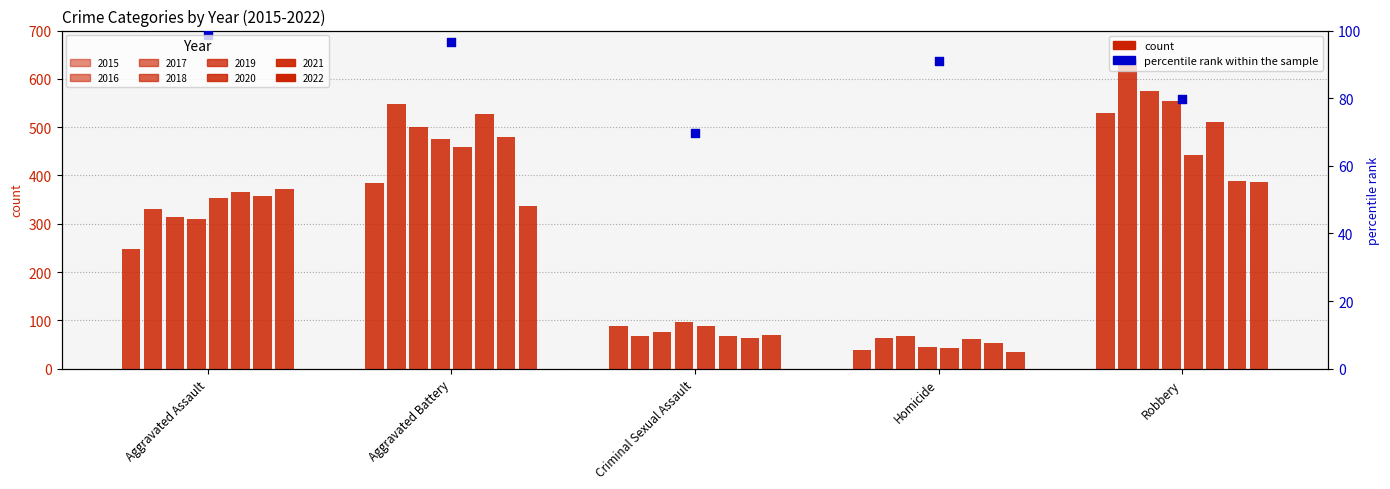

Approximately how many times larger is the value at Aggravated Assault compared to Robbery?

1.2